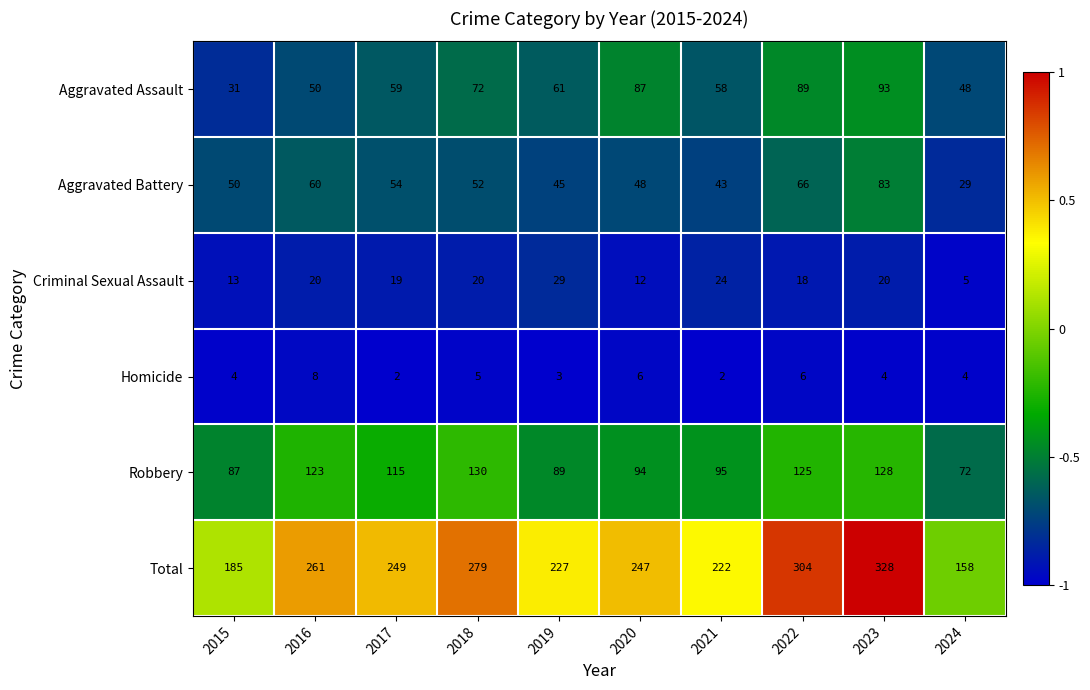

List the series in order of their peak value, highest first.

Total, Robbery, Aggravated Assault, Aggravated Battery, Criminal Sexual Assault, Homicide